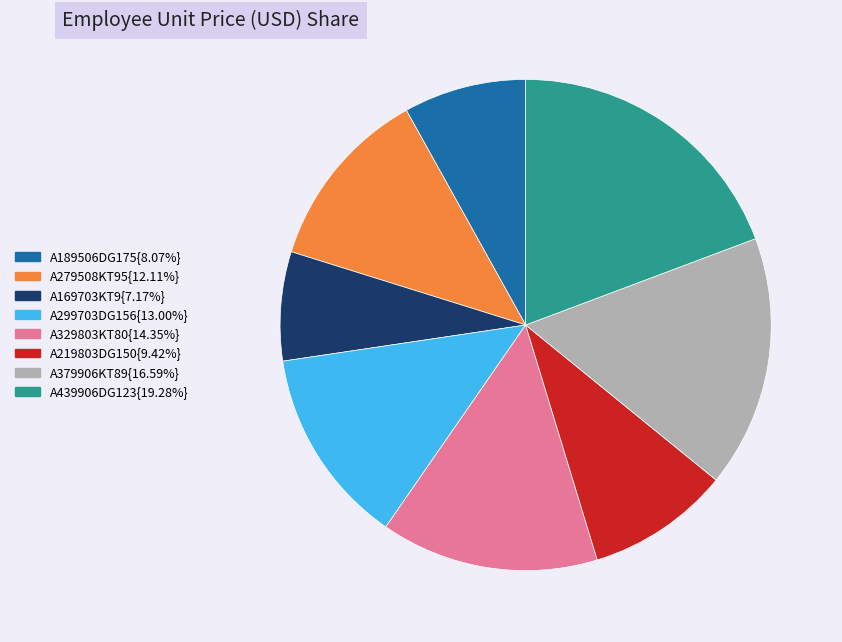

Is there a majority slice in this chart?

No